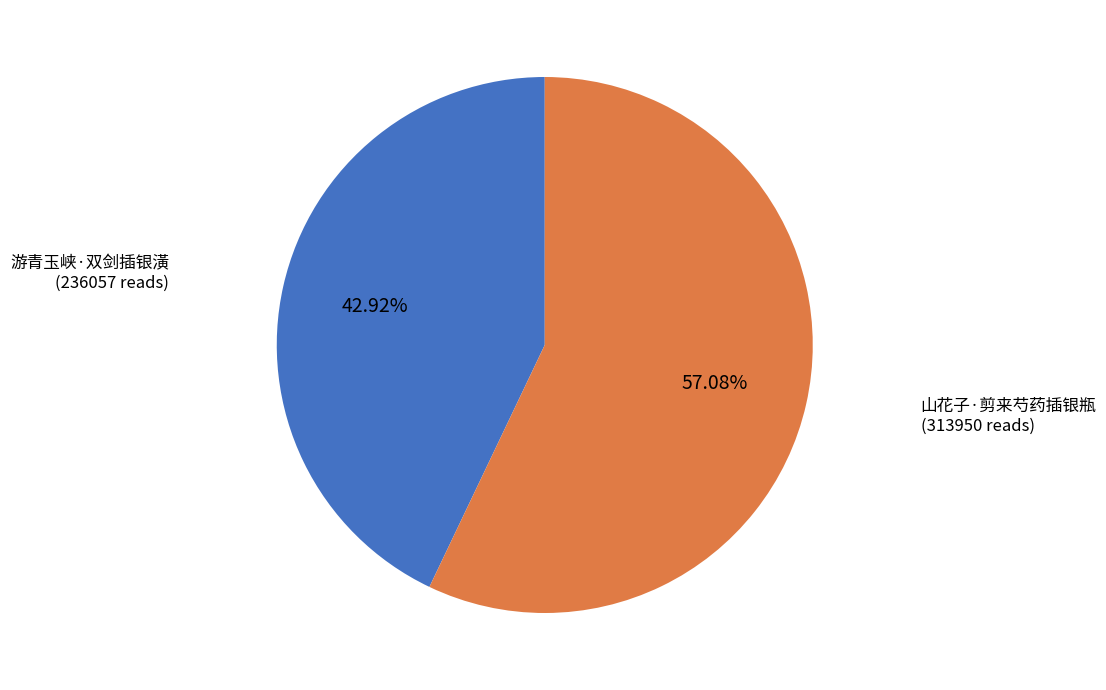

Is there any slice that represents more than half of the pie?

Yes